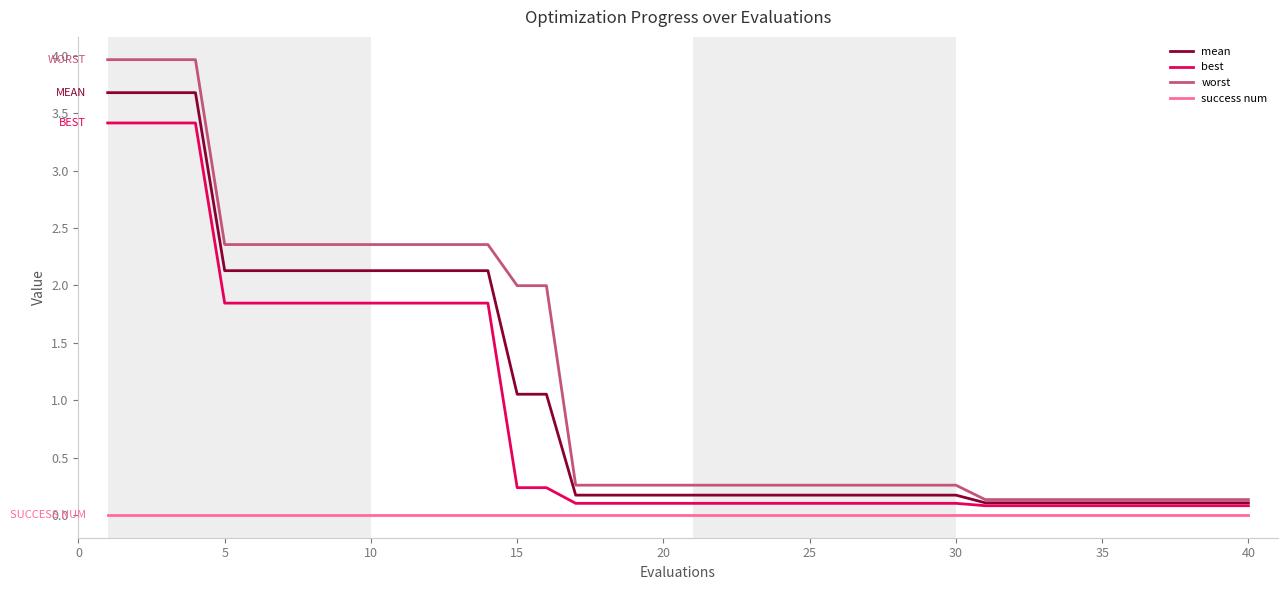

True or false: worst and success num cross at least once.

False